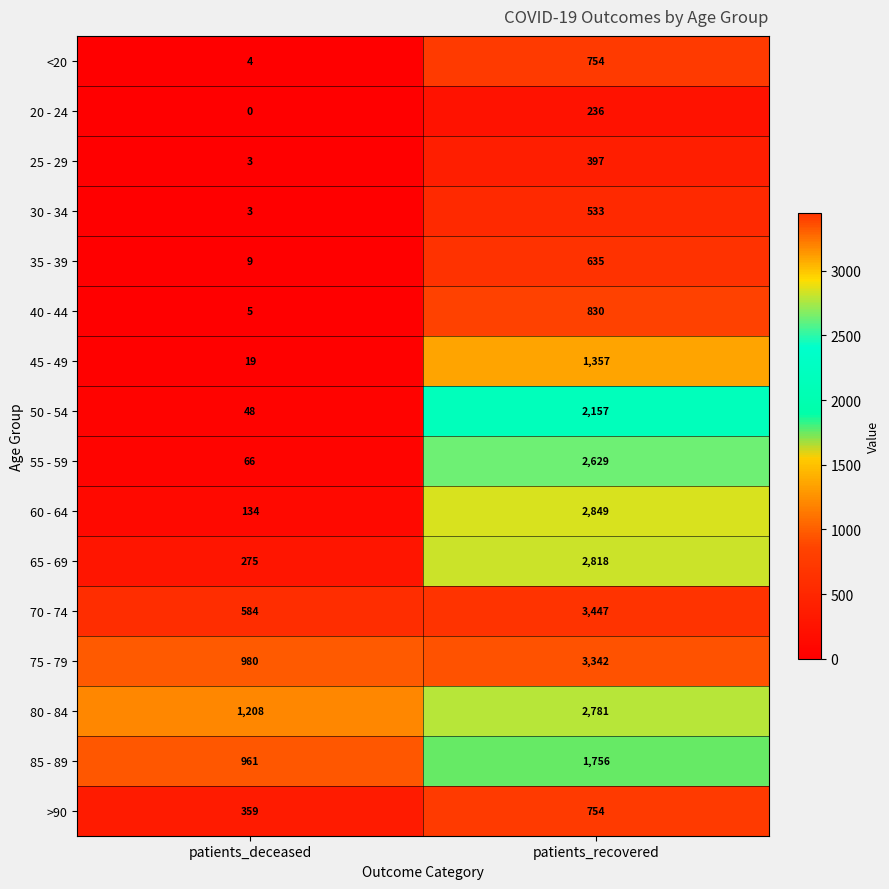

Where is 20 - 24 nearest to the value 118?

patients_deceased